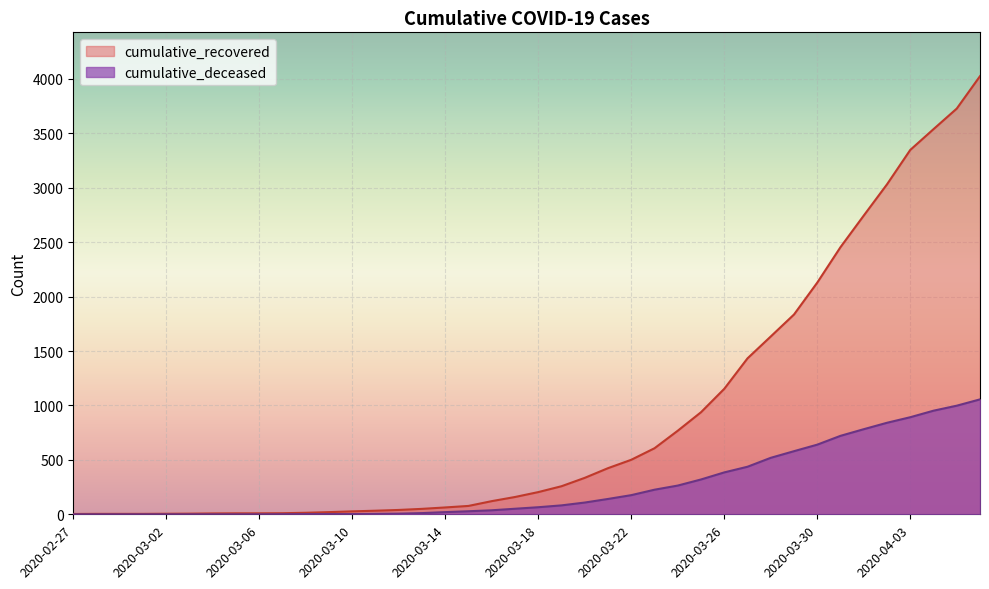

What are all the series names shown in the legend?

cumulative_recovered, cumulative_deceased